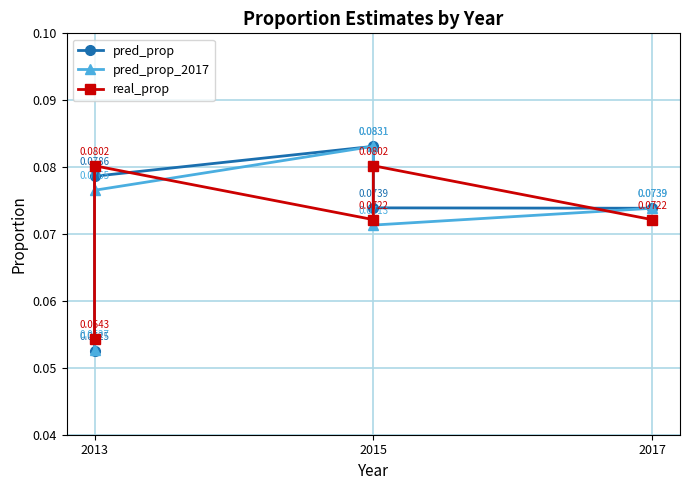

True or false: pred_prop has a value of 0.1 at 2015.

True